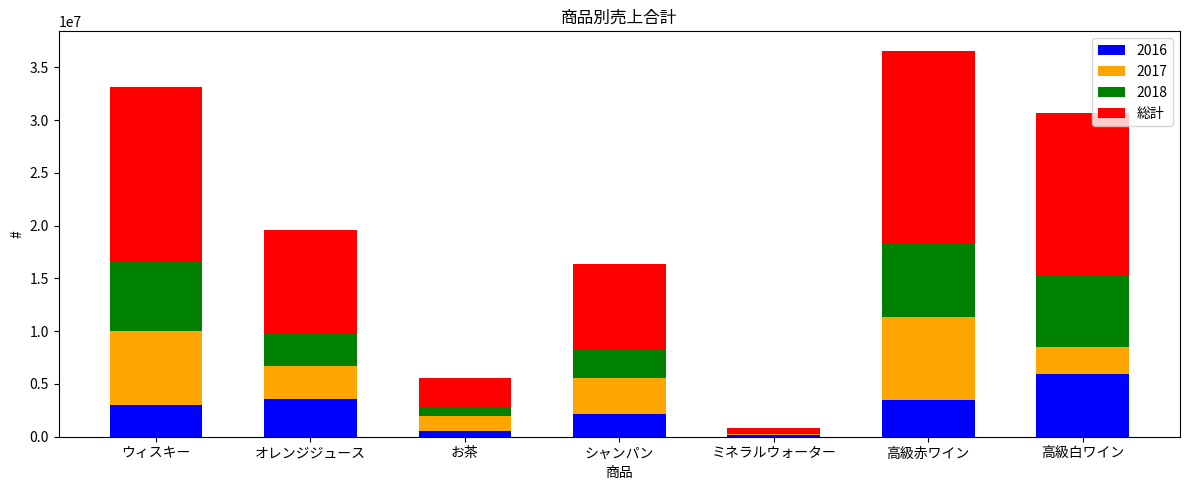

At which category is the sum across all series the highest?

高級赤ワイン